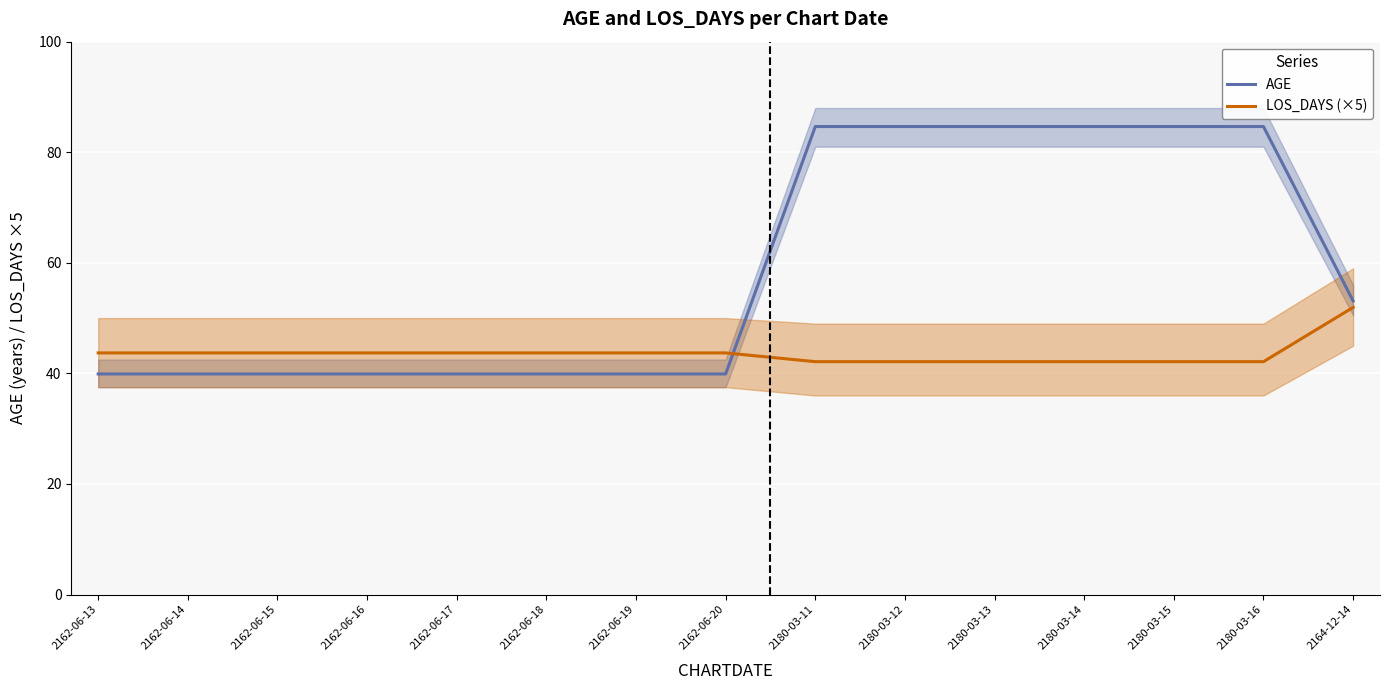

What is the label of the 12th point from the right?

2162-06-16